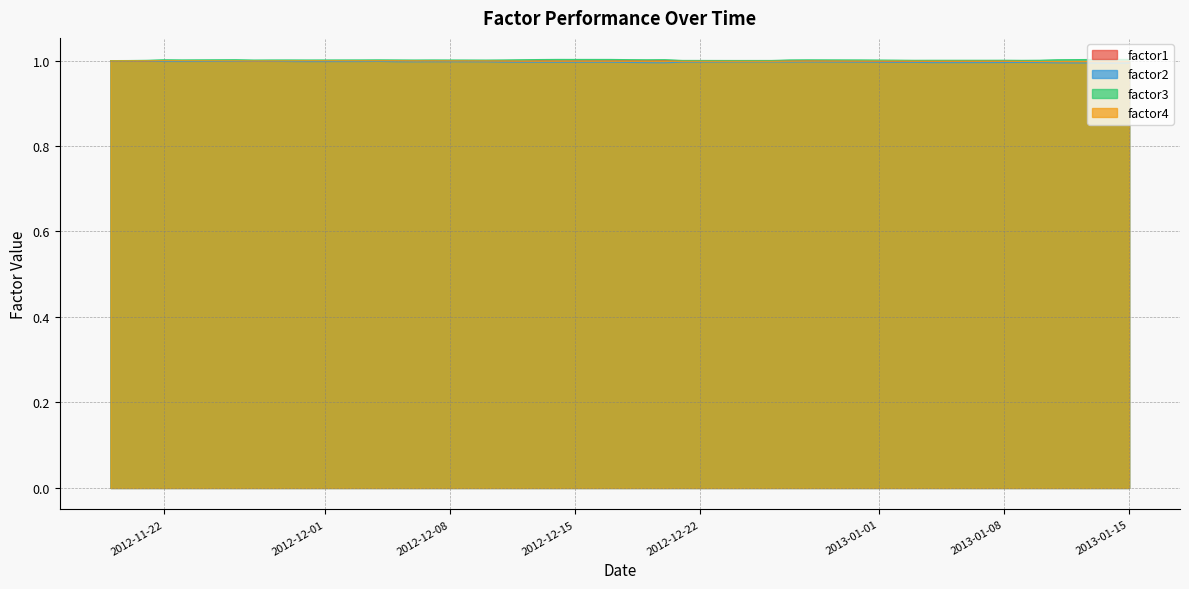

What is the minimum value shown in the chart?

1.0